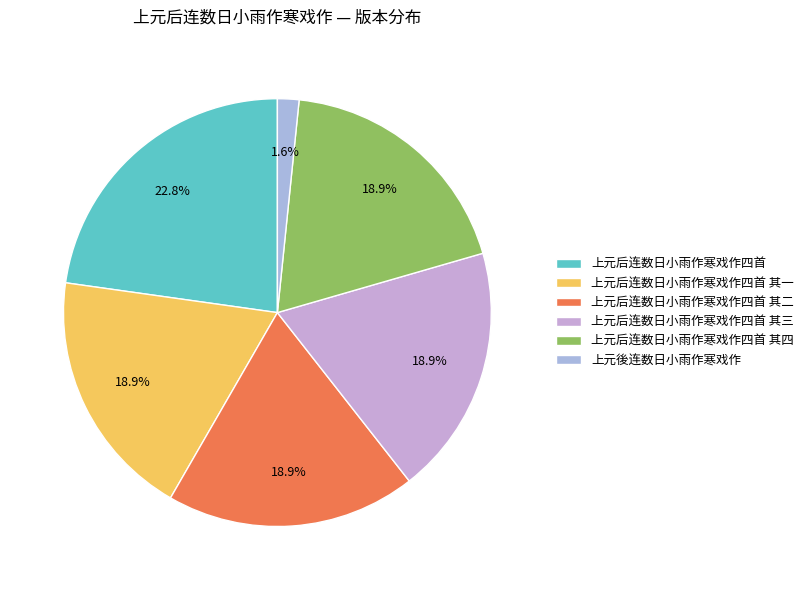

True or false: 上元後连数日小雨作寒戏作 accounts for 2% of the total.

True